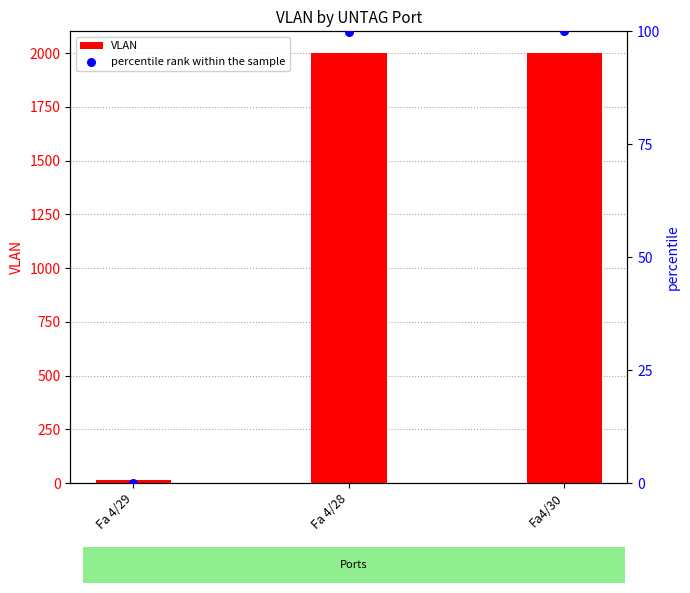

At which category is the sum across all series the highest?

Fa4/30